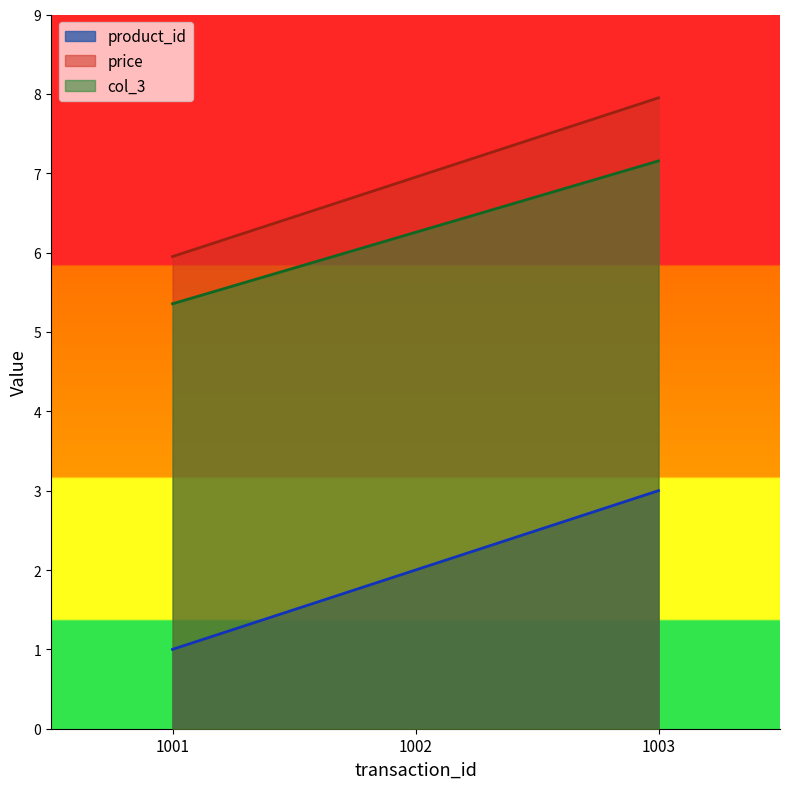

True or false: col_3 has a value of 2.3 at 1002.

False